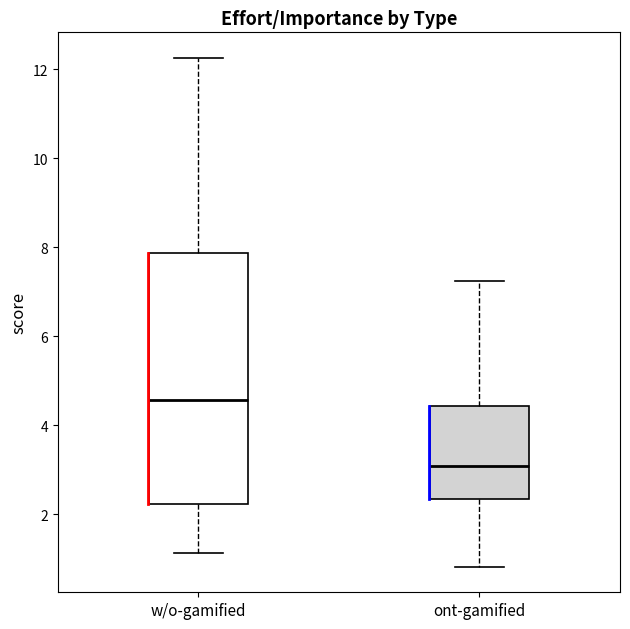

Comparing the boxes themselves (not the whiskers), which one is the tallest?

w/o-gamified